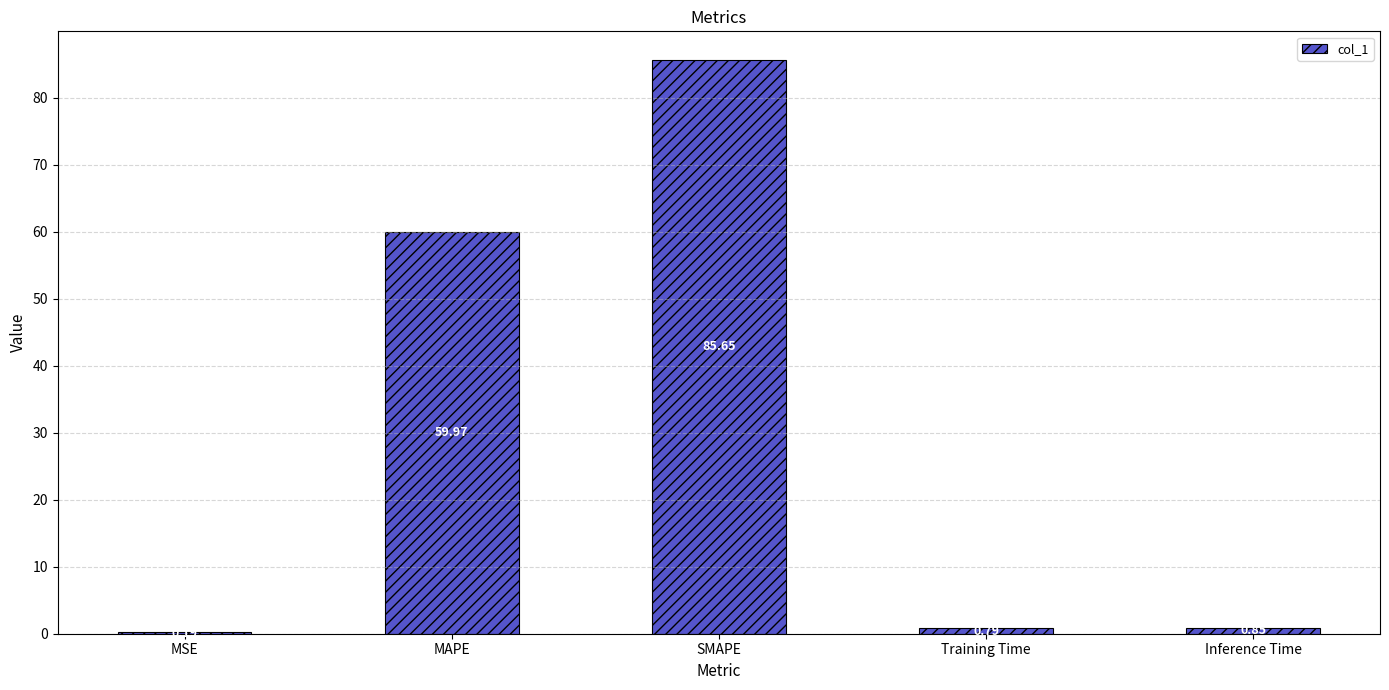

At which label is the value closest to 42?

MAPE